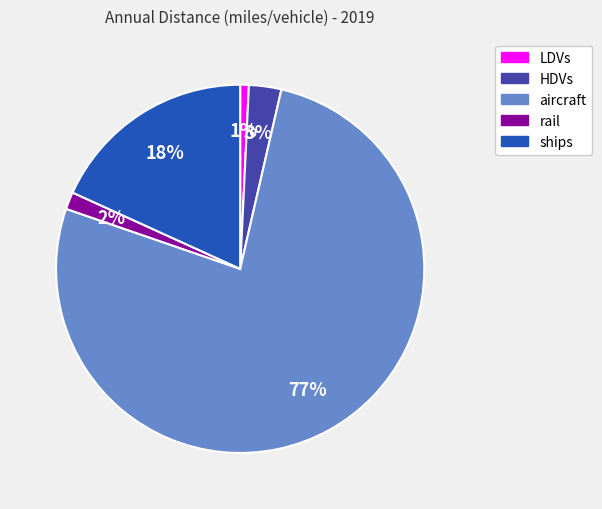

Which slice is the smallest?

LDVs